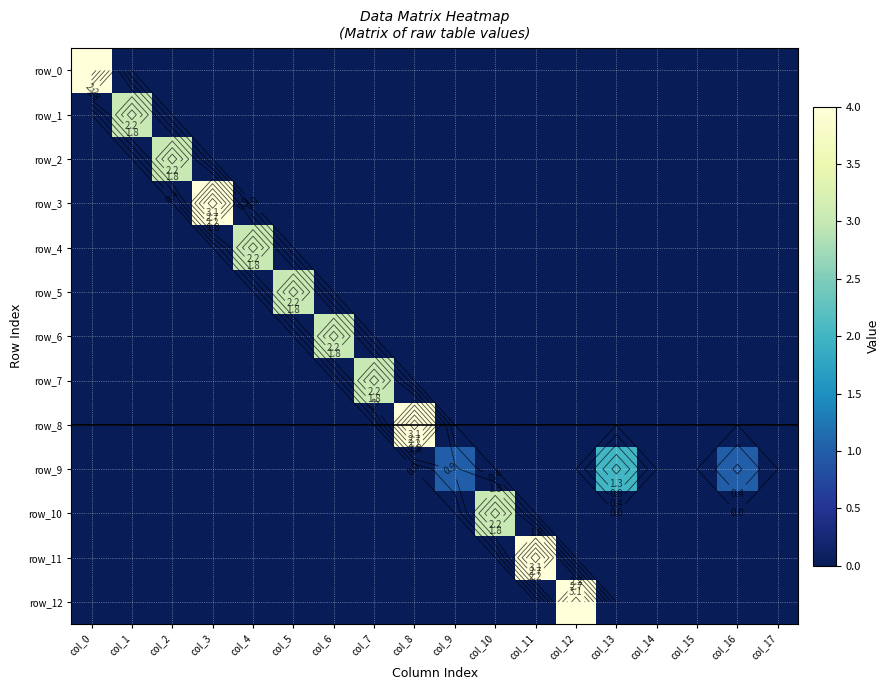

At which label does row_8 reach its minimum?

col_0